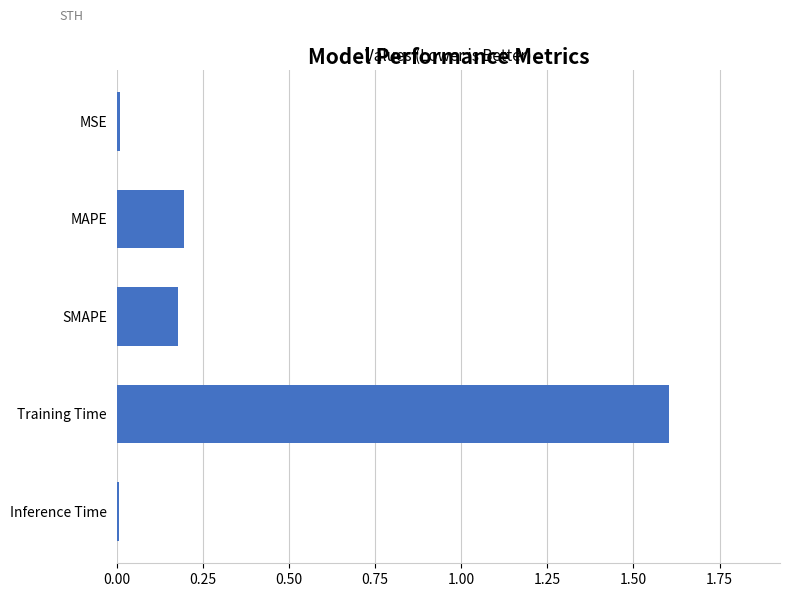

How many distinct data groups are displayed?

1